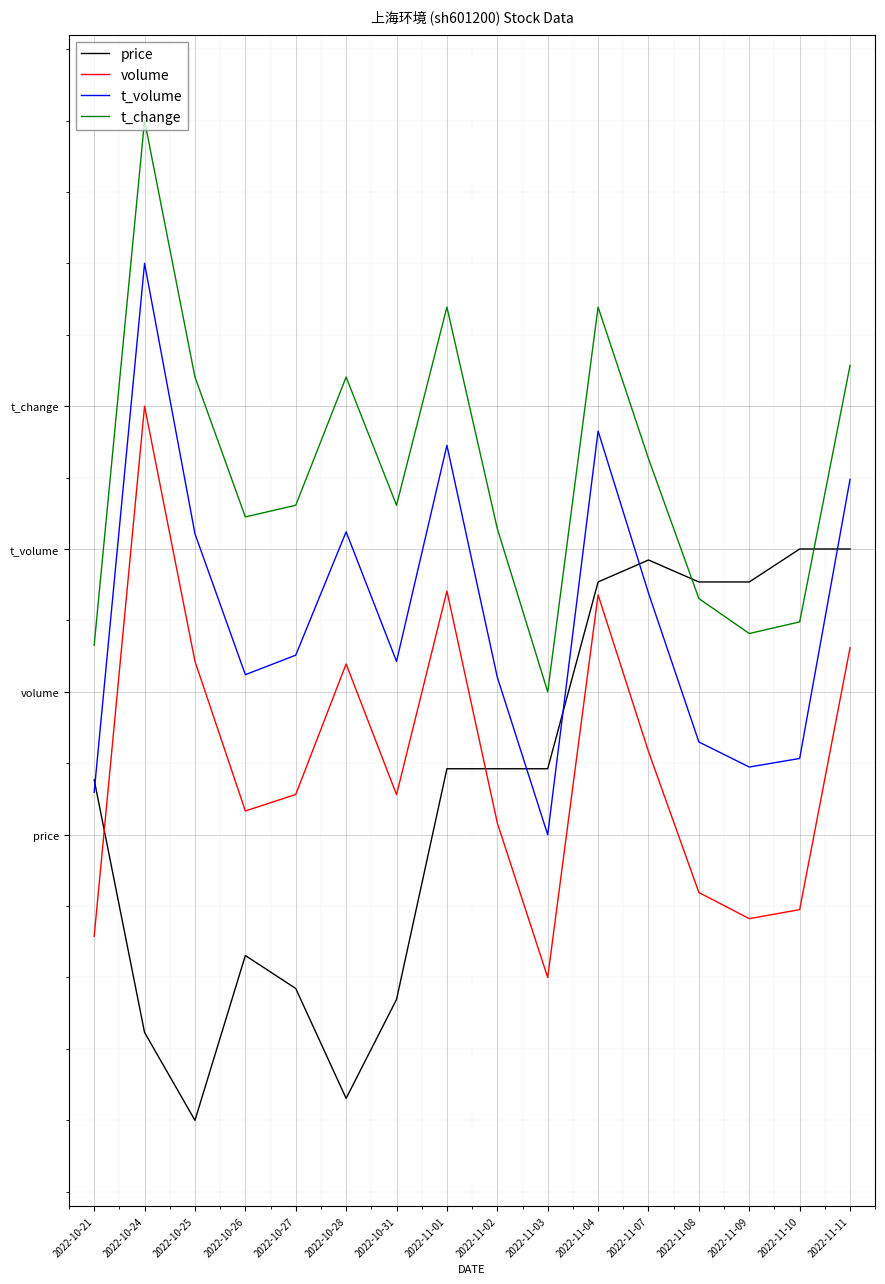

What are all the series names shown in the legend?

price, volume, t_volume, t_change